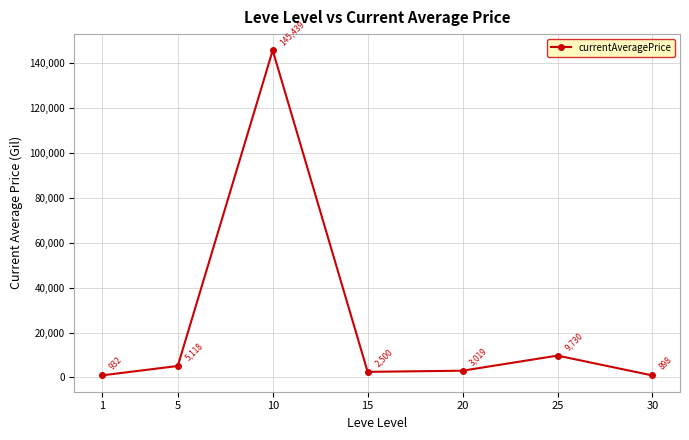

What is the greatest value displayed?

145439.1